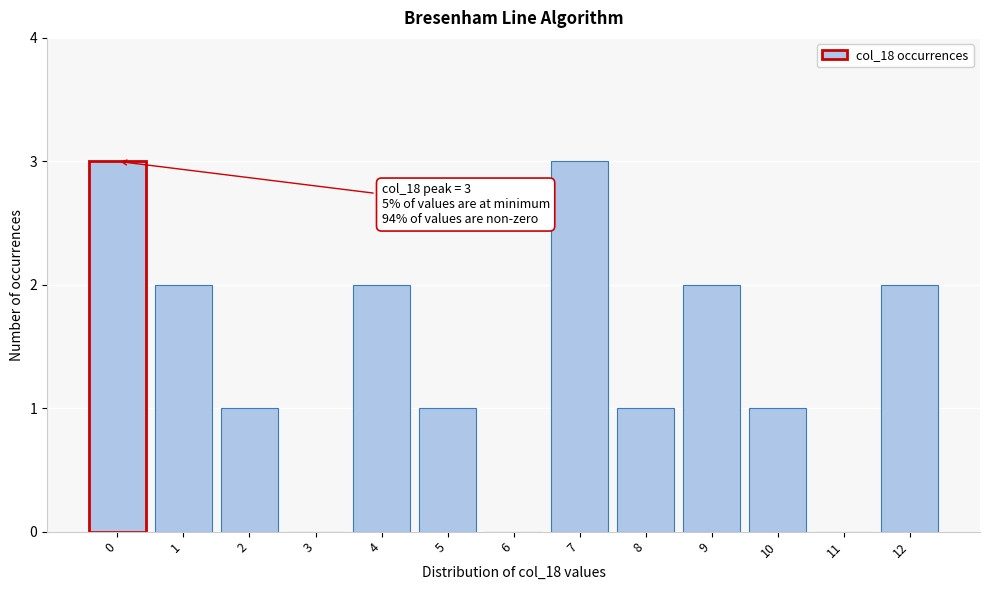

Reading left to right, list all the values displayed in this chart.

0=3	1=2	2=1	3=0	4=2	5=1	6=0	7=3	8=1	9=2	10=1	11=0	12=2